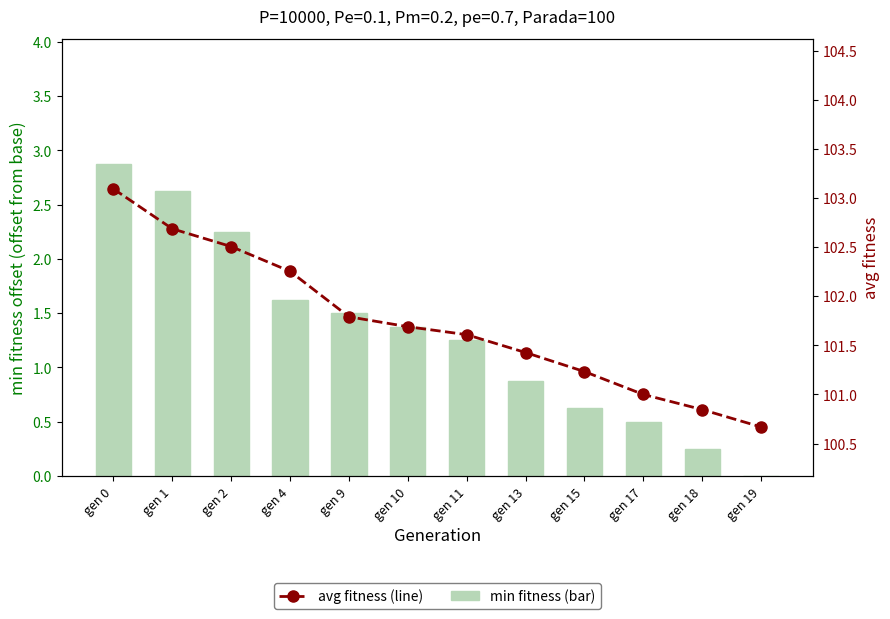

What is the greatest value displayed?

103.1